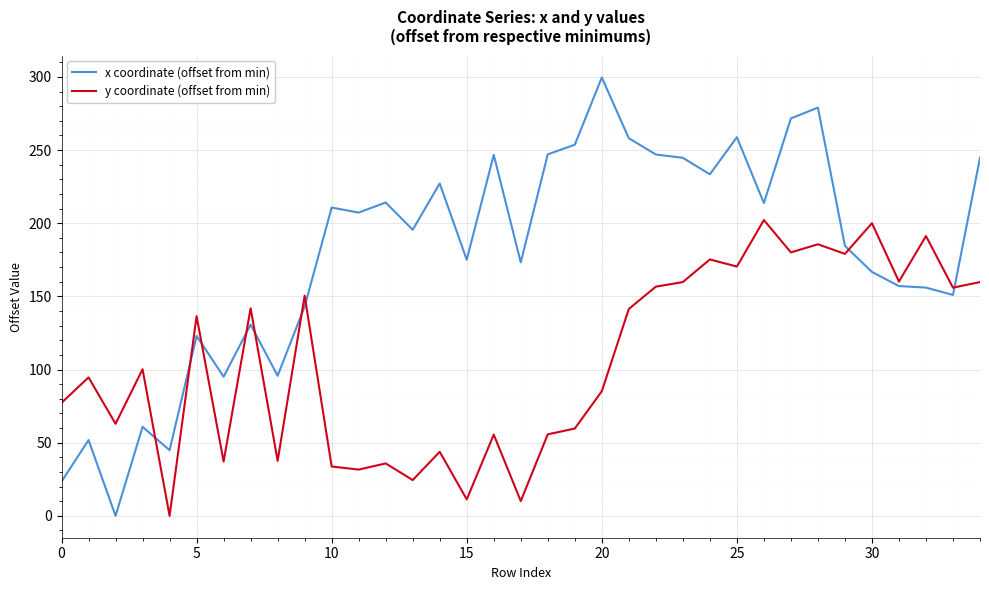

Which series has the widest spread of values?

x coordinate (offset from min)